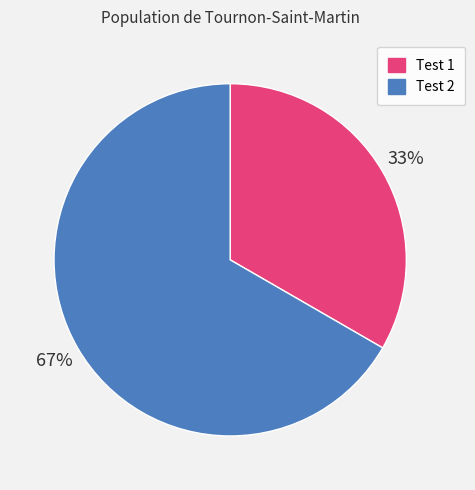

How many slices are in this pie chart?

2